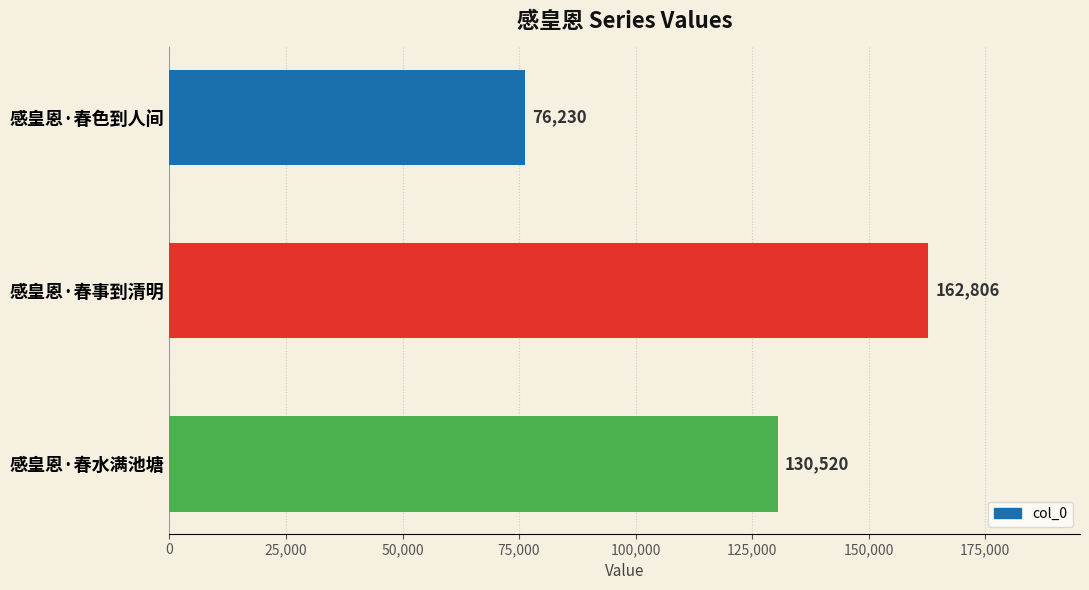

What position from the bottom is 感皇恩·春色到人间?

3